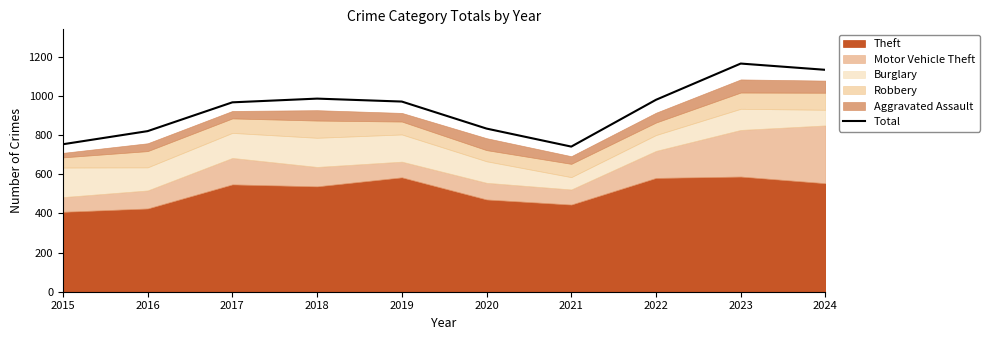

Reading left to right, transcribe all the data shown in this chart.

2015=753	2016=820	2017=967	2018=986	2019=971	2020=833	2021=741	2022=980	2023=1165	2024=1133